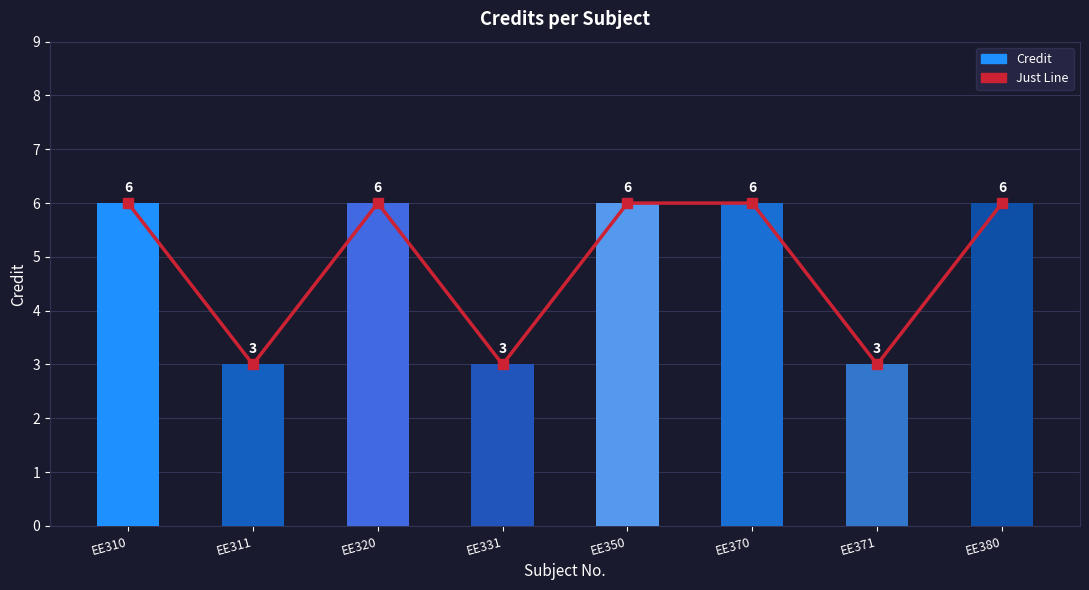

How many Just Line values are between 3 and 6?

8